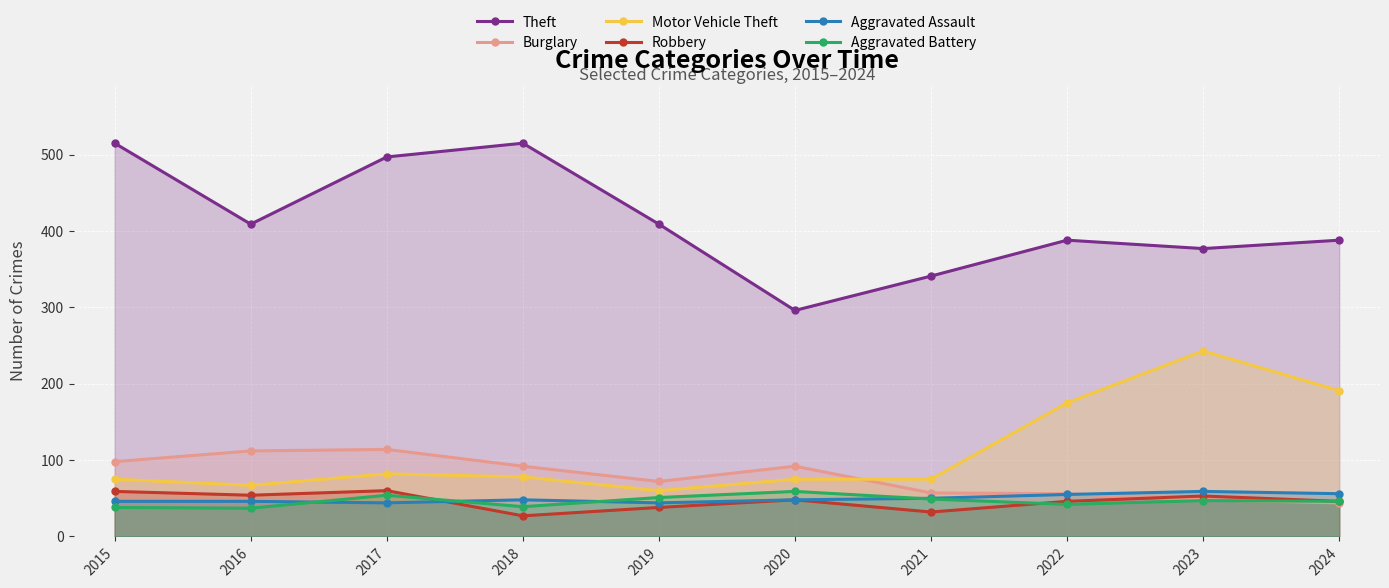

What is the total value across all series at 2024?

771